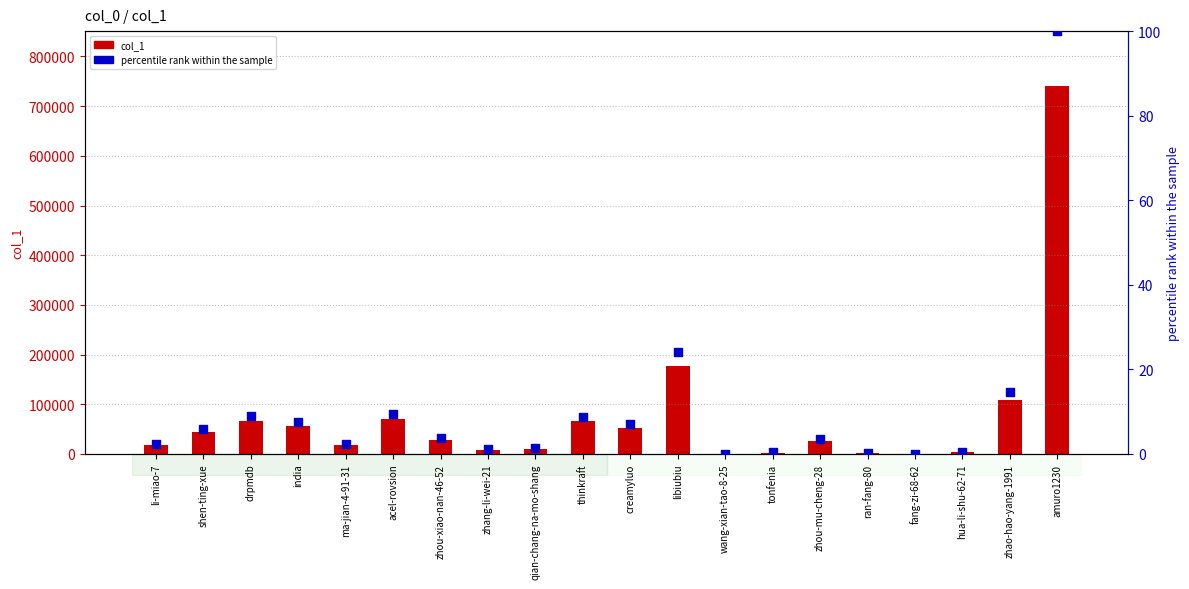

At which category is the sum across all series the highest?

amuro1230